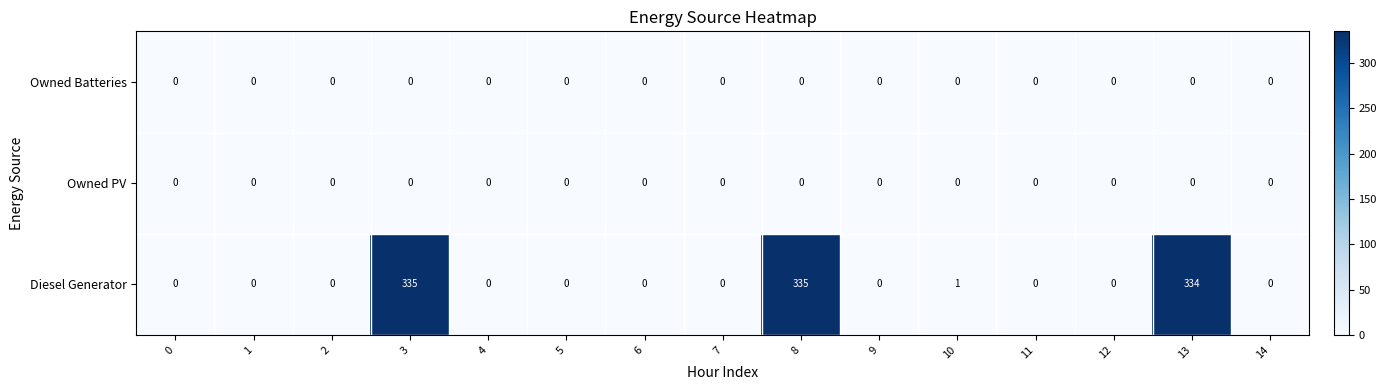

What is the spread (max minus min) of values at 8?

335